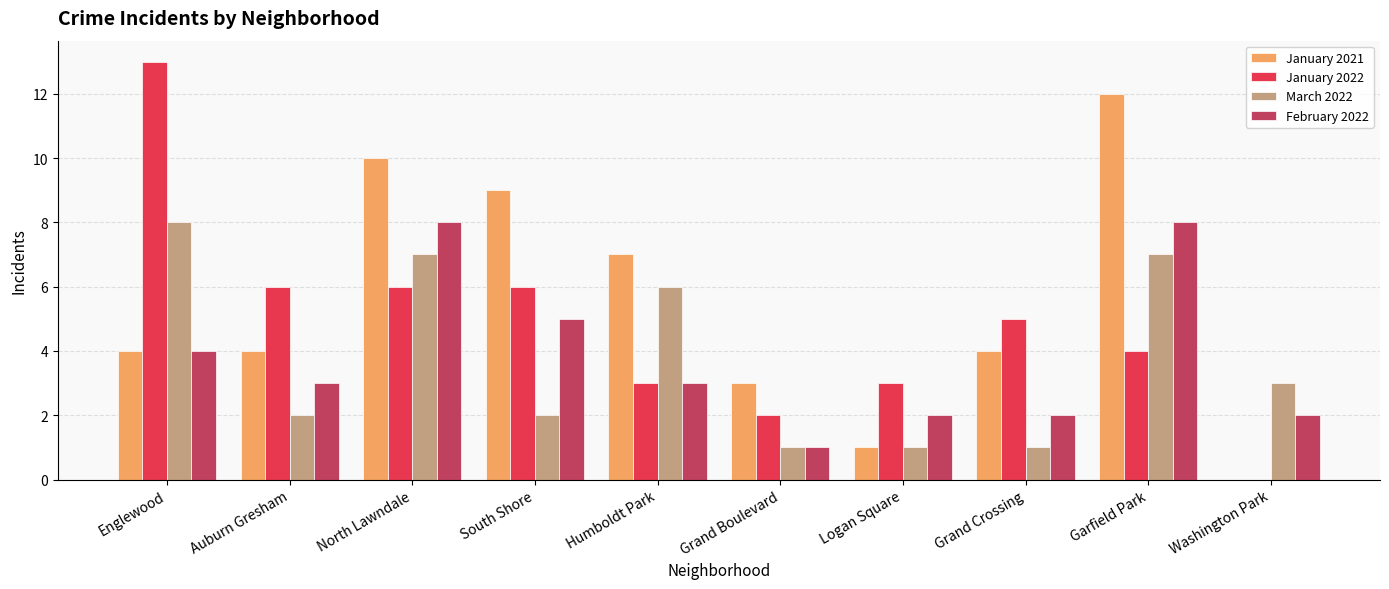

Reading right to left, what are all the values shown in this chart?

January 2021: Washington Park=0	Garfield Park=12	Grand Crossing=4	Logan Square=1	Grand Boulevard=3	Humboldt Park=7	South Shore=9	North Lawndale=10	Auburn Gresham=4	Englewood=4
January 2022: Washington Park=0	Garfield Park=4	Grand Crossing=5	Logan Square=3	Grand Boulevard=2	Humboldt Park=3	South Shore=6	North Lawndale=6	Auburn Gresham=6	Englewood=13
March 2022: Washington Park=3	Garfield Park=7	Grand Crossing=1	Logan Square=1	Grand Boulevard=1	Humboldt Park=6	South Shore=2	North Lawndale=7	Auburn Gresham=2	Englewood=8
February 2022: Washington Park=2	Garfield Park=8	Grand Crossing=2	Logan Square=2	Grand Boulevard=1	Humboldt Park=3	South Shore=5	North Lawndale=8	Auburn Gresham=3	Englewood=4